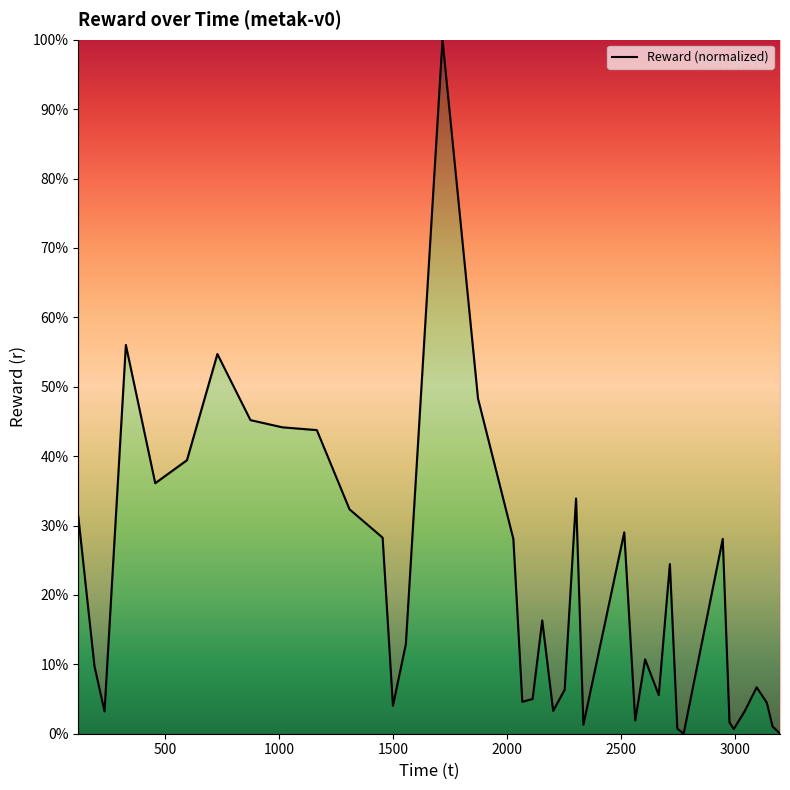

What is the maximum value shown in the chart?

100.0